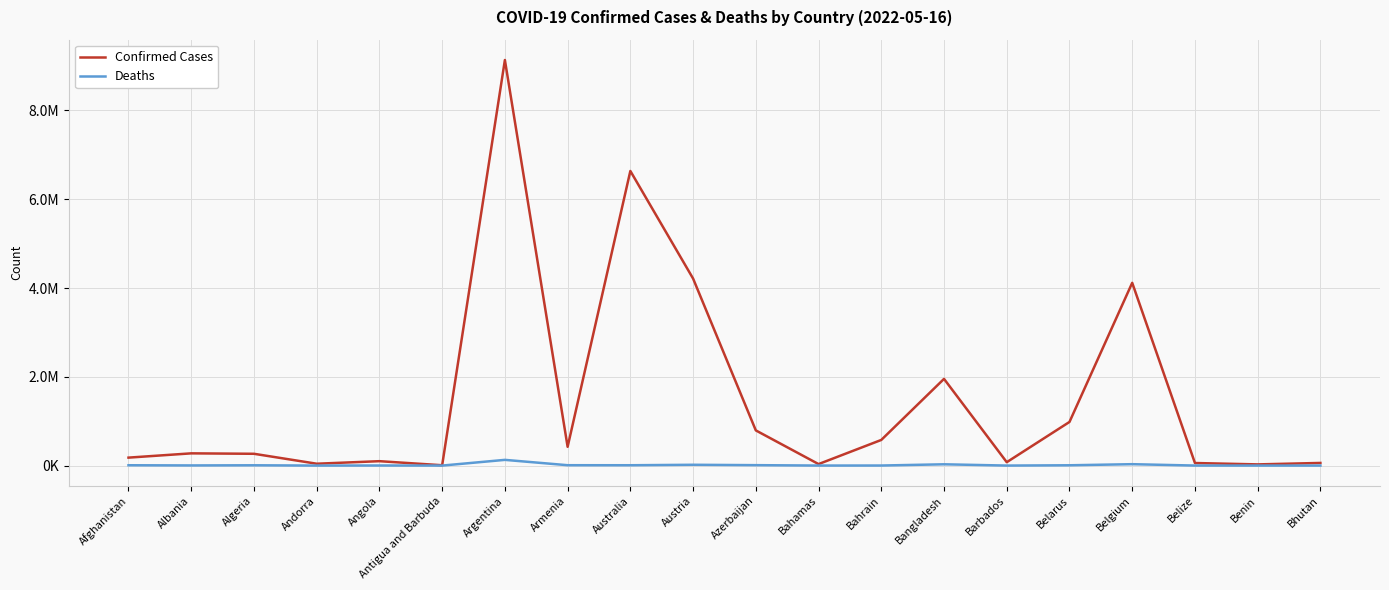

What is the difference between the maximum and minimum values in the Deaths series?

128755